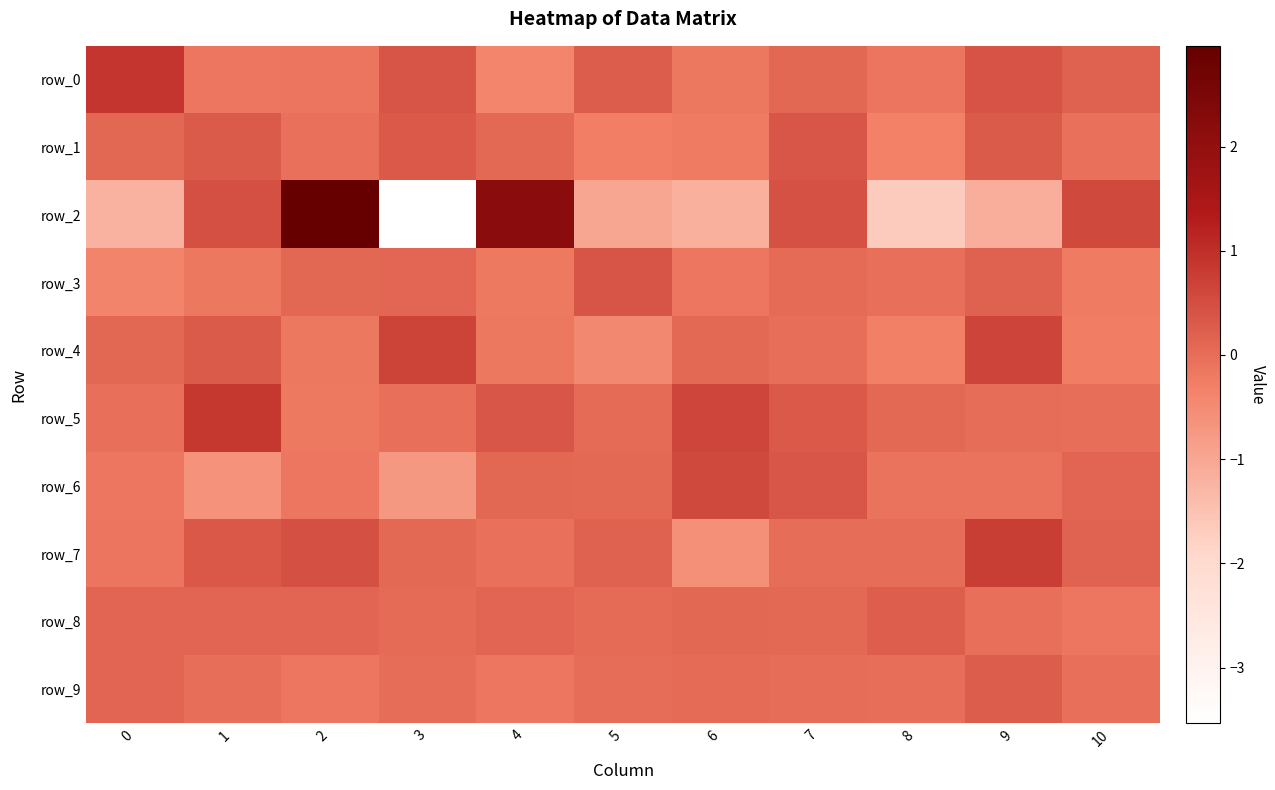

True or false: row_4 has a value of -0.3 at 8.

True